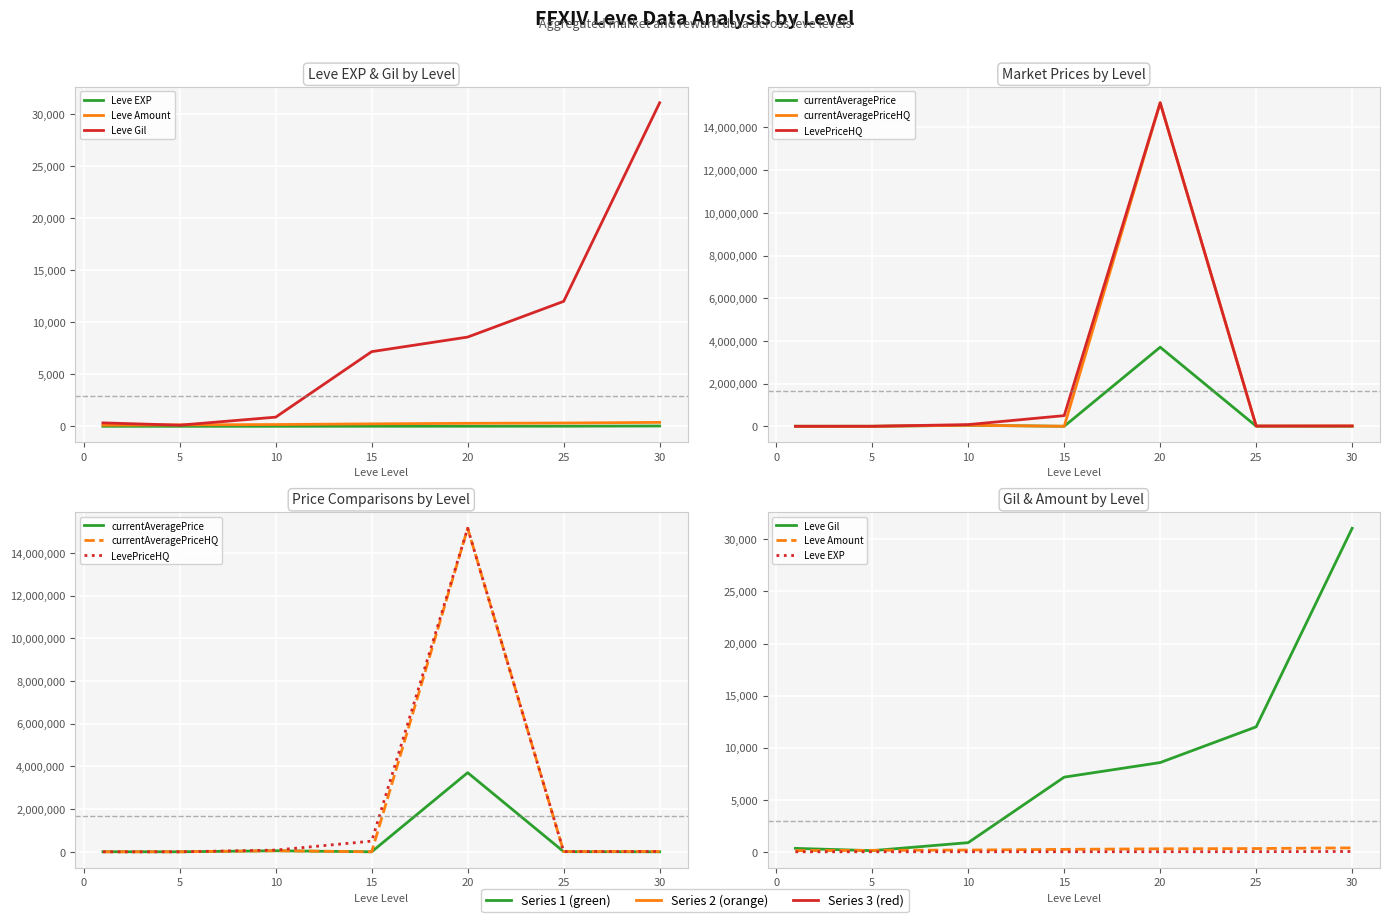

At which label does currentAveragePrice first exceed 1820?

10